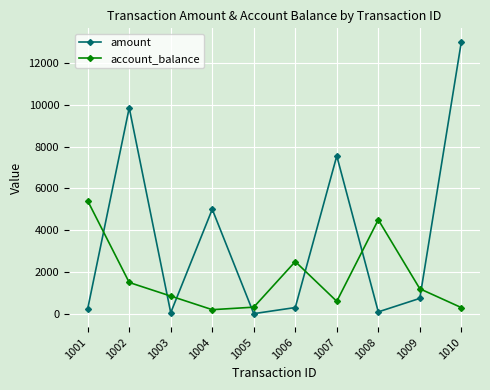

Which series changed the most between 1003 and 1010?

amount